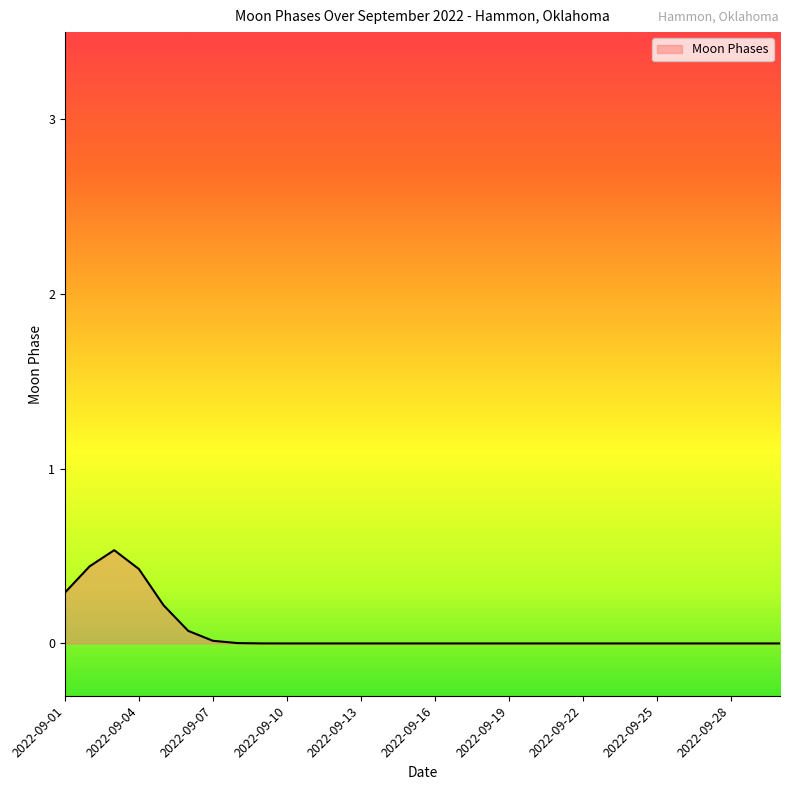

Does the chart have visible grid lines?

No